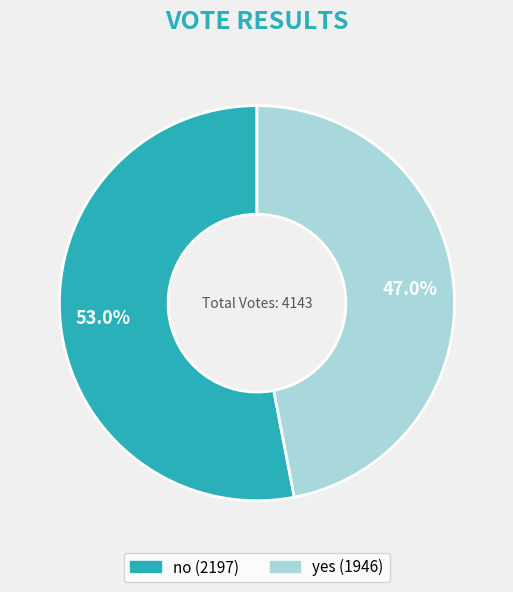

Combined, do yes and no account for over 50%?

Yes